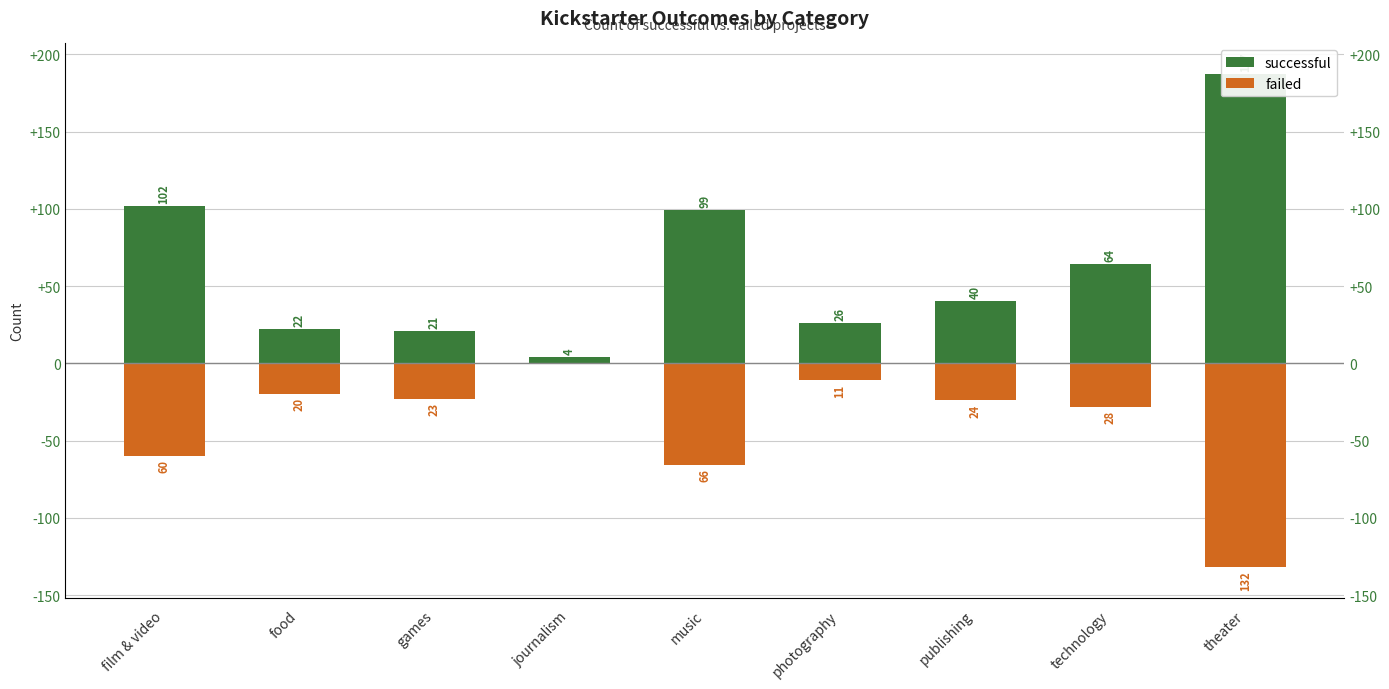

The value of failed at technology is -45. True or false?

False